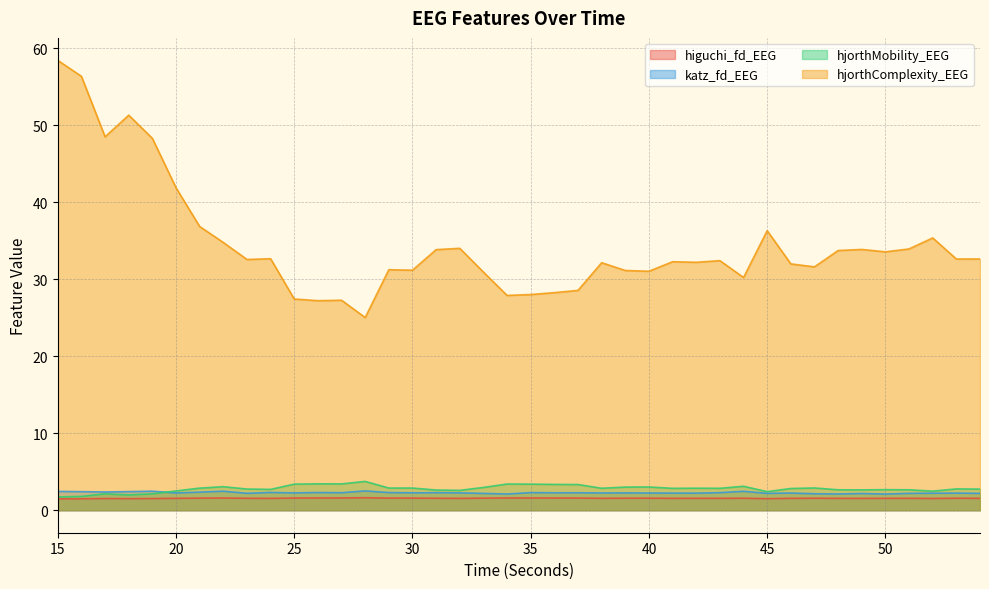

Reading right to left, what are all the values shown in this chart?

higuchi_fd_EEG: 54=1.5	53=1.6	52=1.5	51=1.6	50=1.5	49=1.5	48=1.5	47=1.6	46=1.5	45=1.5	44=1.6	43=1.5	42=1.5	41=1.5	40=1.6	39=1.6	38=1.5	37=1.6	36=1.6	35=1.6	34=1.6	33=1.6	32=1.5	31=1.6	30=1.6	29=1.6	28=1.6	27=1.6	26=1.6	25=1.6	24=1.5	23=1.6	22=1.6	21=1.6	20=1.5	19=1.5	18=1.5	17=1.5	16=1.5	15=1.5
katz_fd_EEG: 54=2.2	53=2.2	52=2.2	51=2.2	50=2.1	49=2.2	48=2.1	47=2.1	46=2.2	45=2.2	44=2.5	43=2.3	42=2.2	41=2.2	40=2.2	39=2.3	38=2.2	37=2.3	36=2.3	35=2.3	34=2.1	33=2.2	32=2.3	31=2.3	30=2.3	29=2.3	28=2.5	27=2.3	26=2.3	25=2.3	24=2.3	23=2.2	22=2.5	21=2.3	20=2.2	19=2.5	18=2.4	17=2.4	16=2.4	15=2.4
hjorthMobility_EEG: 54=2.7	53=2.8	52=2.5	51=2.7	50=2.7	49=2.6	48=2.7	47=2.9	46=2.8	45=2.4	44=3.1	43=2.8	42=2.9	41=2.8	40=3.0	39=3.0	38=2.9	37=3.3	36=3.4	35=3.4	34=3.4	33=3.0	32=2.6	31=2.6	30=2.9	29=2.9	28=3.7	27=3.4	26=3.4	25=3.4	24=2.7	23=2.8	22=3.1	21=2.9	20=2.5	19=2.1	18=2.0	17=2.1	16=1.8	15=1.7
hjorthComplexity_EEG: 54=32.6	53=32.6	52=35.4	51=33.9	50=33.5	49=33.9	48=33.7	47=31.6	46=32.0	45=36.3	44=30.2	43=32.4	42=32.2	41=32.3	40=31.0	39=31.1	38=32.1	37=28.5	36=28.2	35=28.0	34=27.9	33=30.9	32=34.0	31=33.8	30=31.2	29=31.2	28=25.0	27=27.3	26=27.2	25=27.4	24=32.7	23=32.6	22=34.8	21=36.8	20=41.9	19=48.3	18=51.3	17=48.5	16=56.3	15=58.4